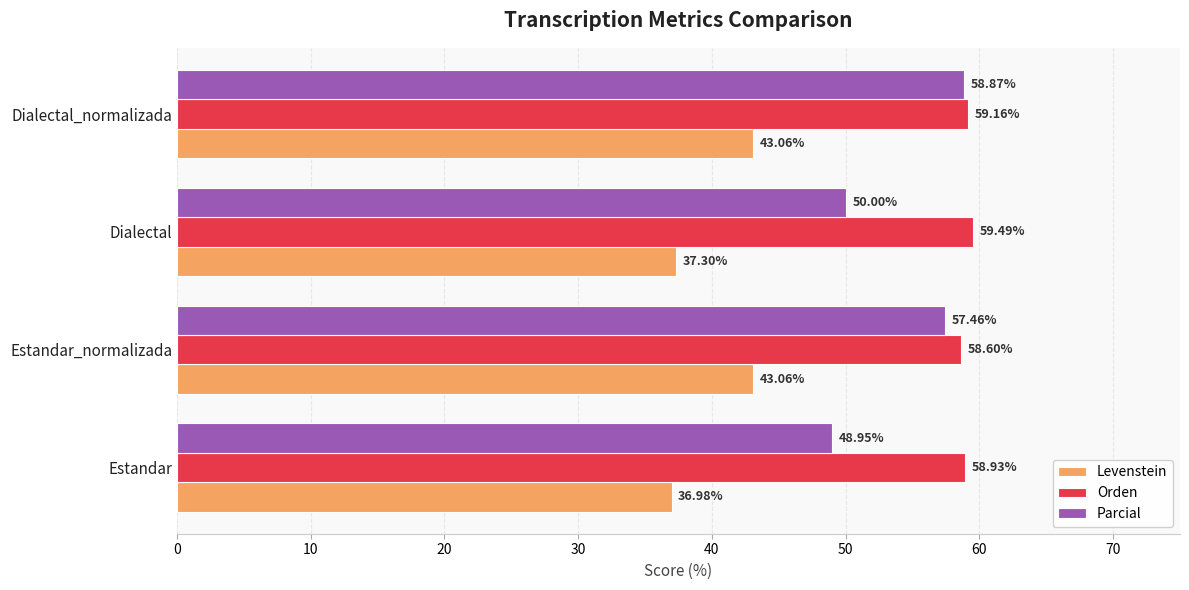

What is the difference between the maximum and minimum values in the Orden series?

0.9